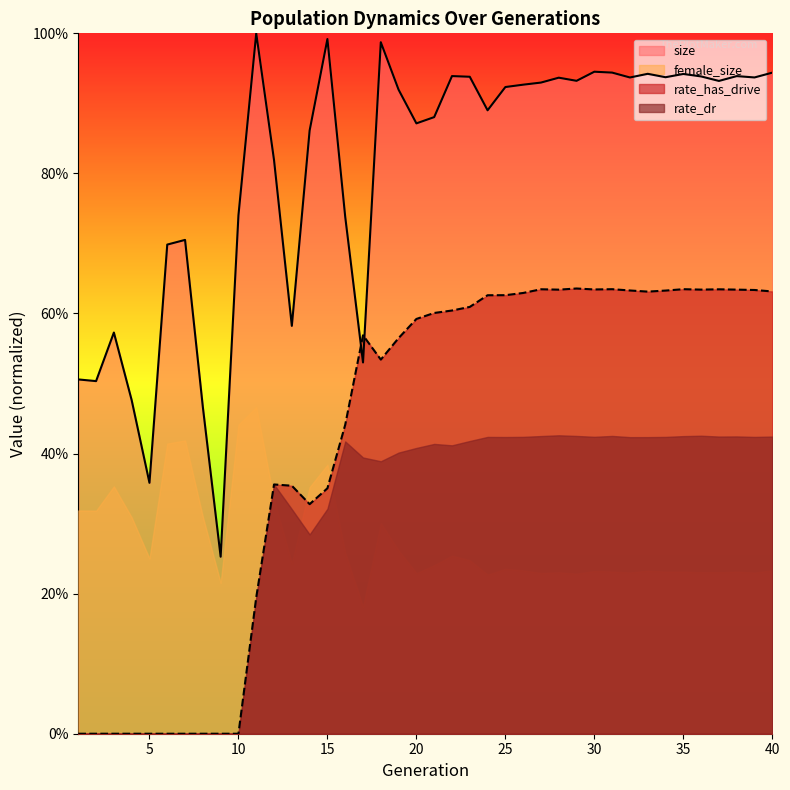

List the labels in order of rate_dr value, smallest first.

1, 2, 3, 4, 5, 6, 7, 8, 9, 10, 11, 14, 15, 13, 12, 16, 18, 19, 17, 20, 21, 22, 23, 24, 25, 26, 33, 40, 34, 32, 39, 28, 38, 36, 30, 37, 27, 31, 35, 29